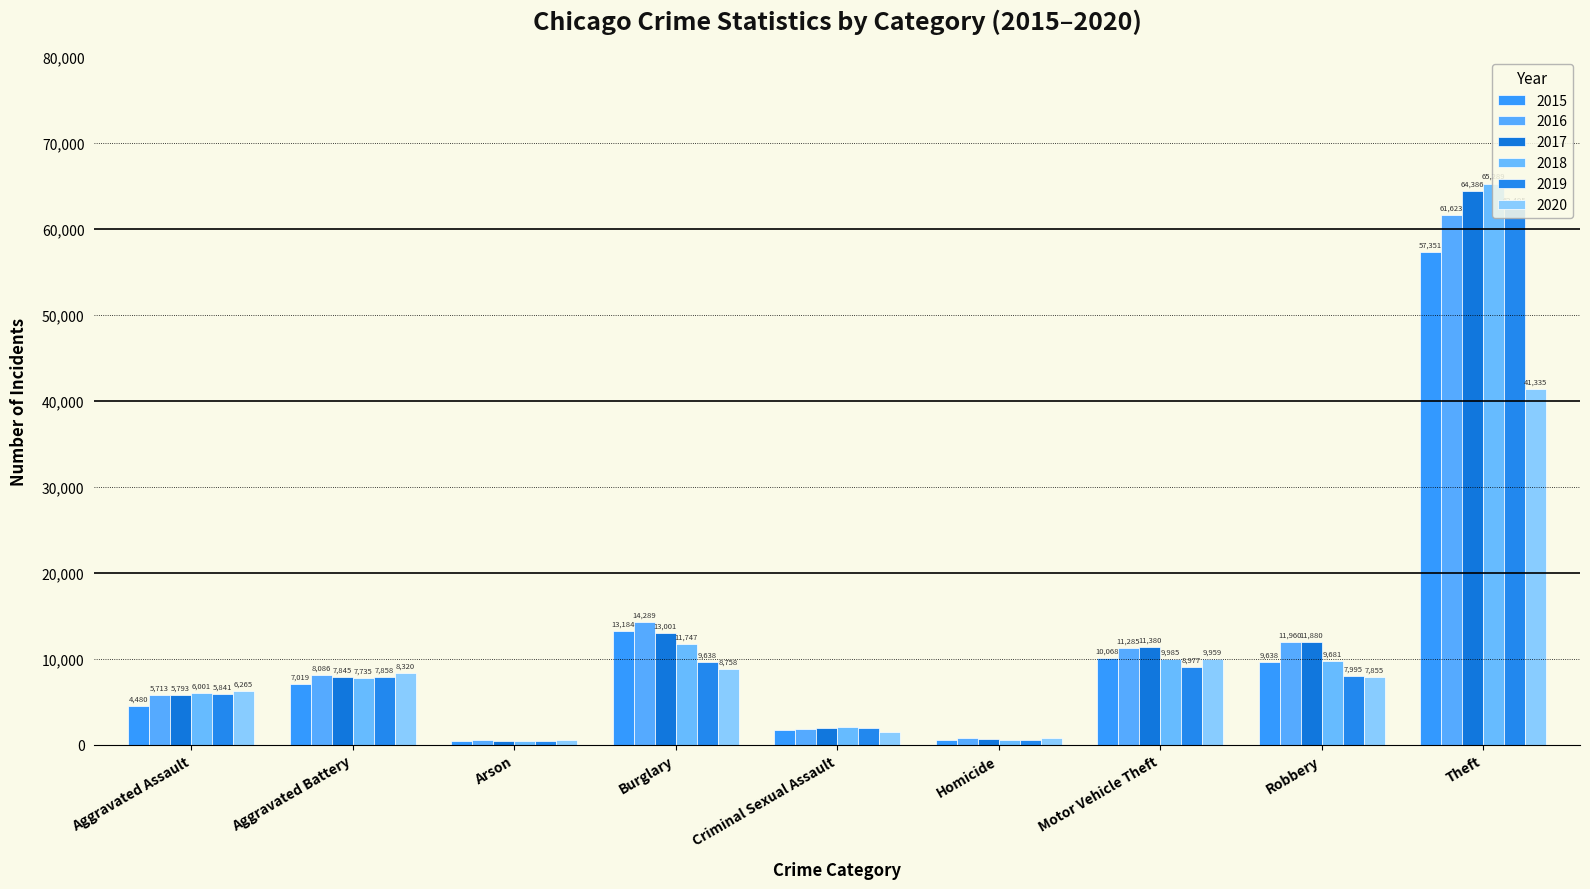

How many groups of bars are there?

9